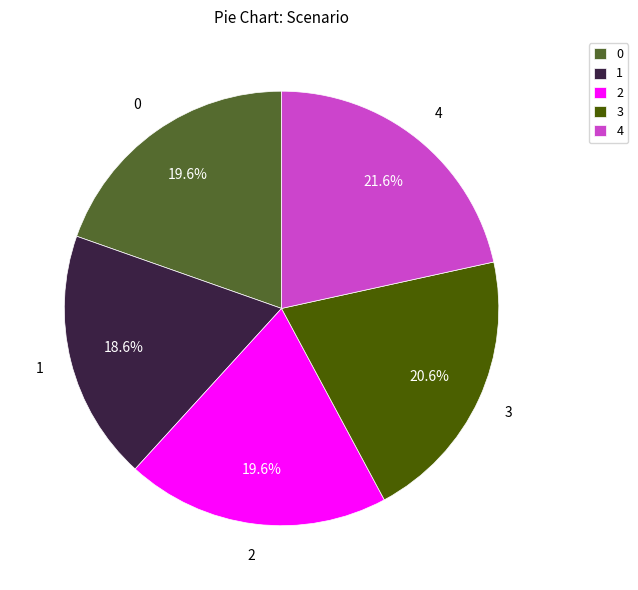

What is the smallest slice in the pie chart?

1